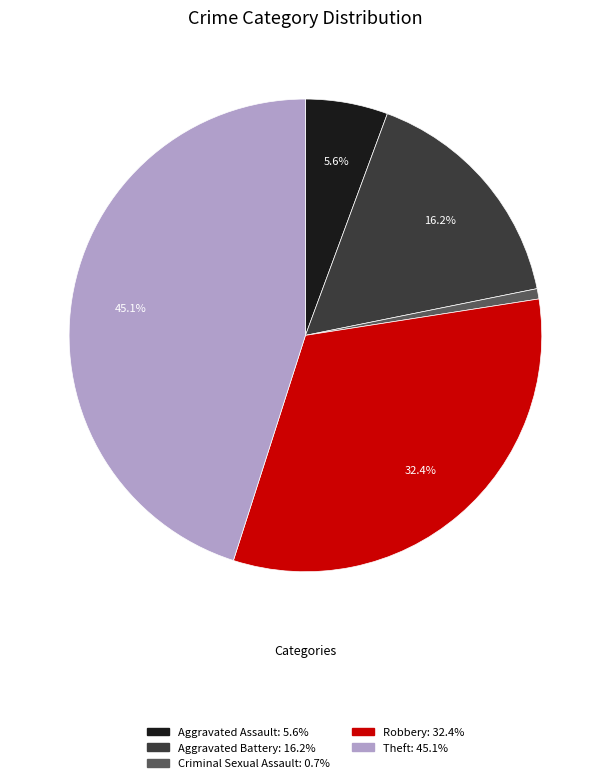

Which category has the biggest portion of the pie?

Theft